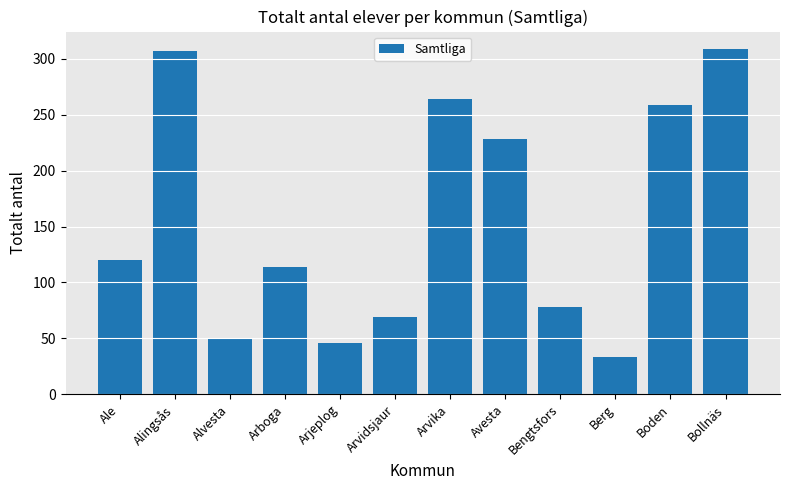

How many bars are there in total?

12